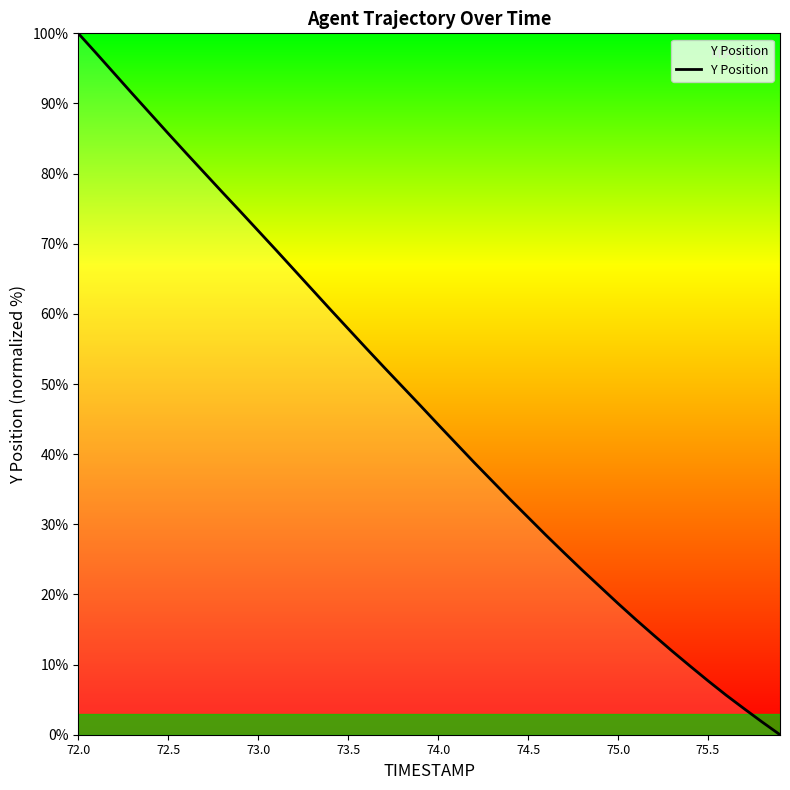

What is the difference between the maximum and minimum values?

100.0